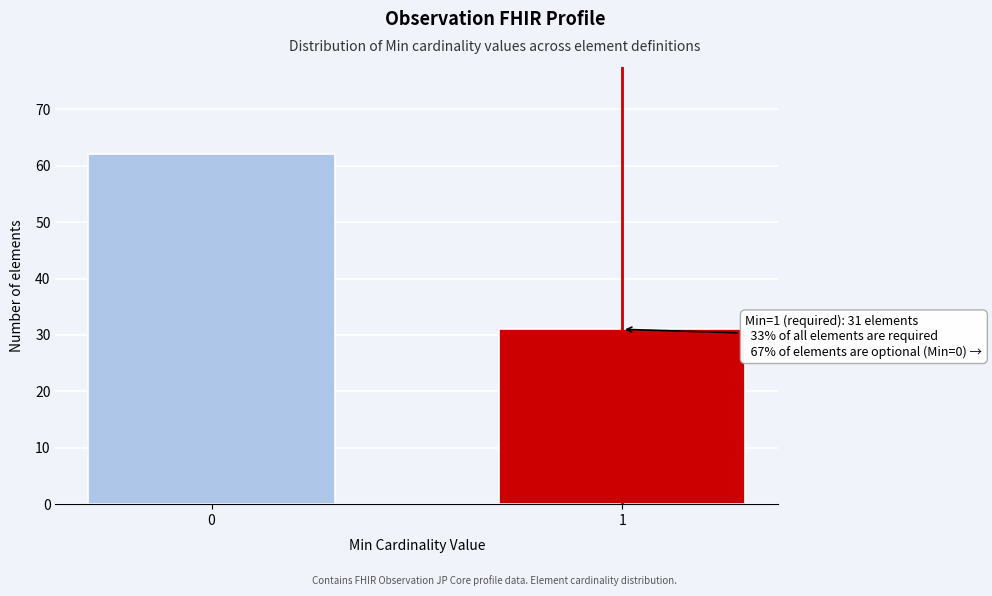

Reading right to left, transcribe all the data shown in this chart.

31	62